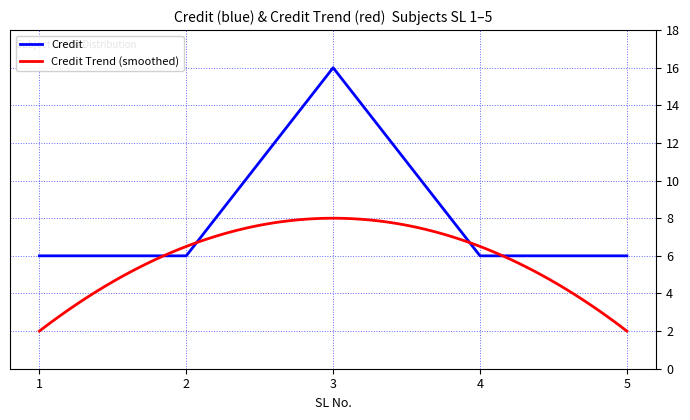

The value of Credit at 1 is 6. True or false?

True